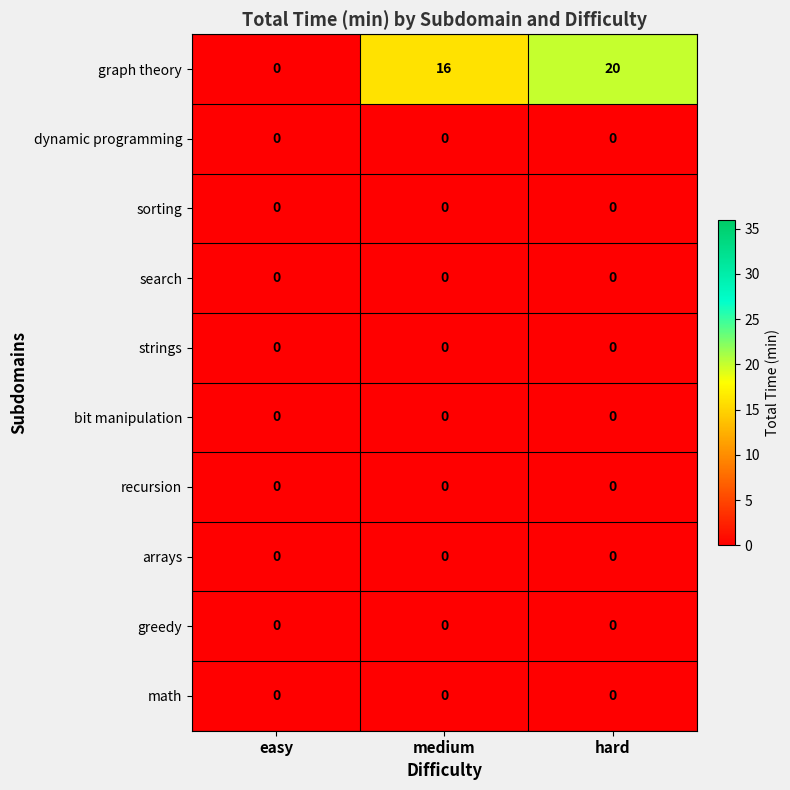

What is the average value of the graph theory series?

12